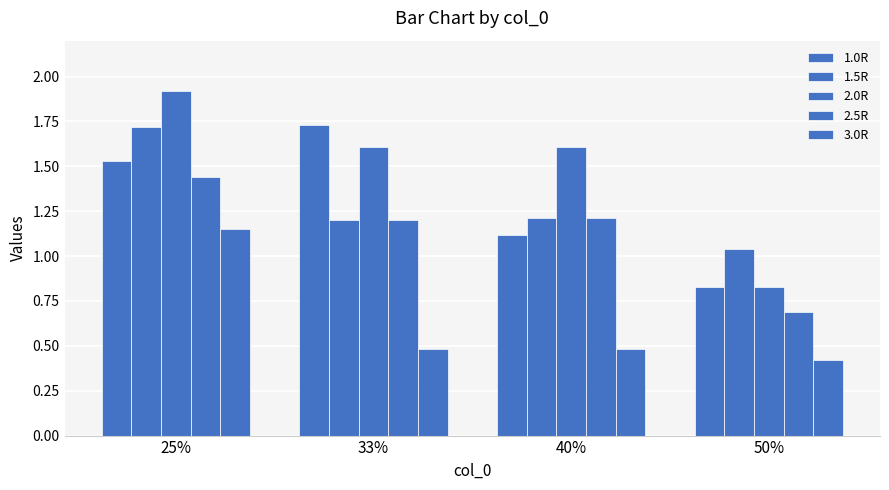

How many groups of bars are there?

4